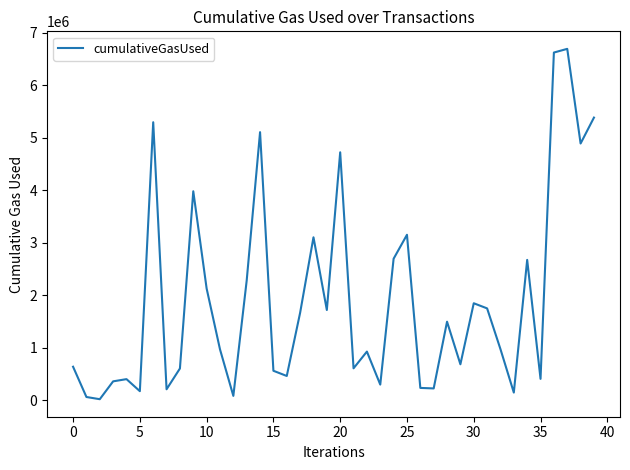

What is the maximum value shown in the chart?

6691926